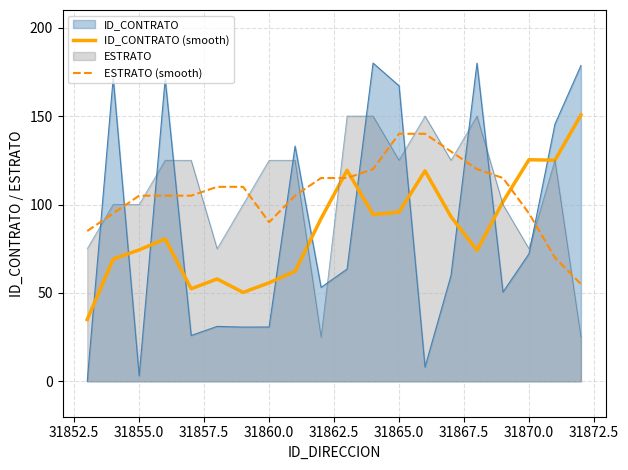

After their last crossing, which series has the higher values: ID_CONTRATO or ID_CONTRATO (smooth)?

ID_CONTRATO